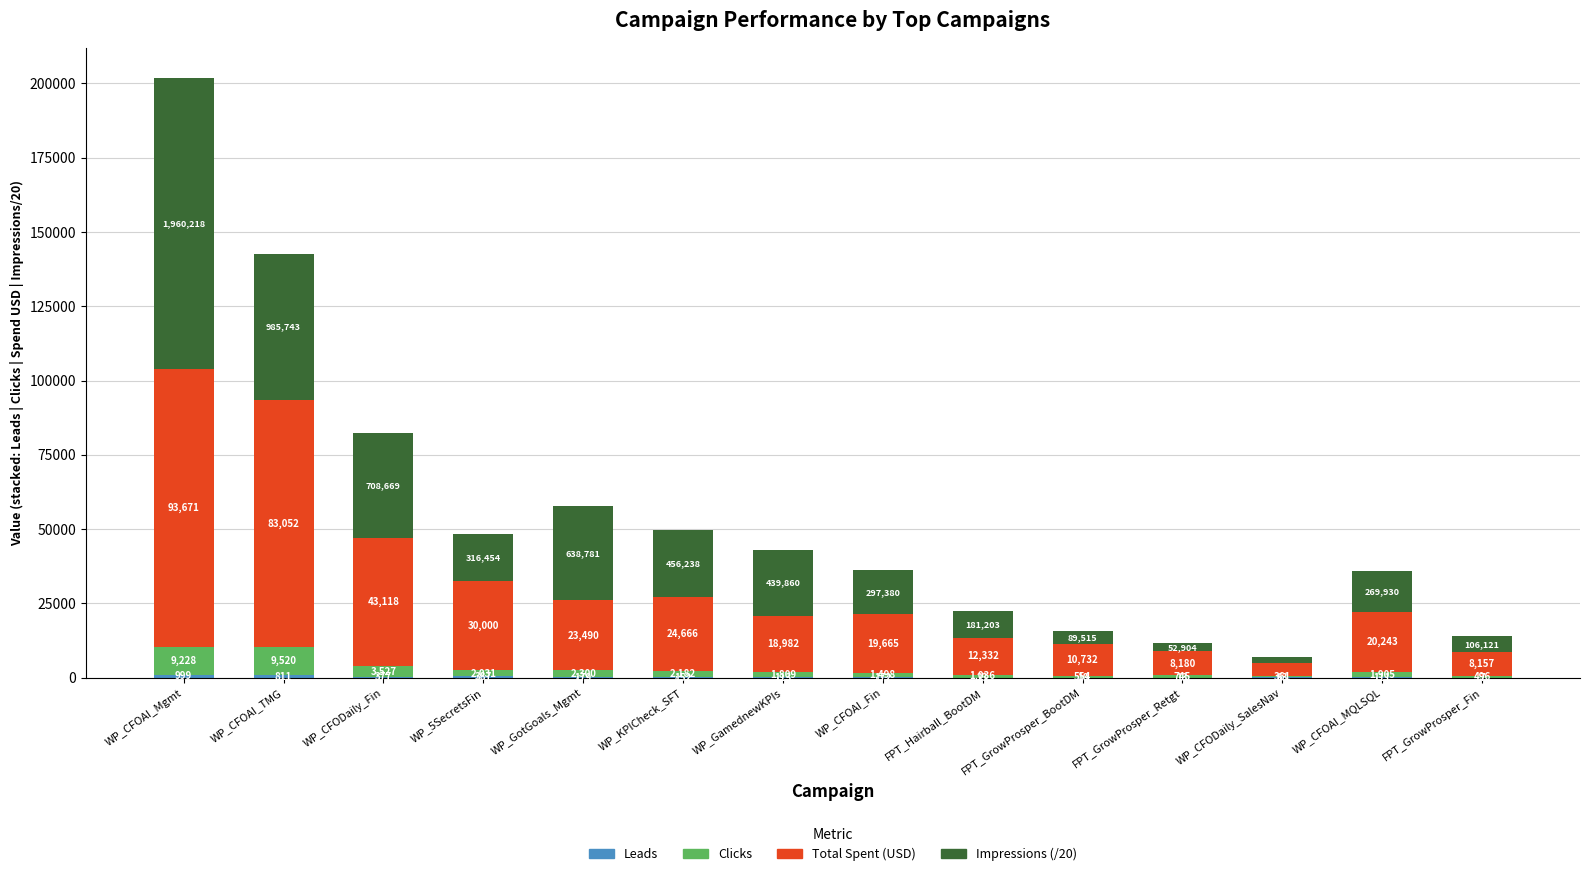

At which category is the sum across all series the highest?

WP_CFOAI_Mgmt